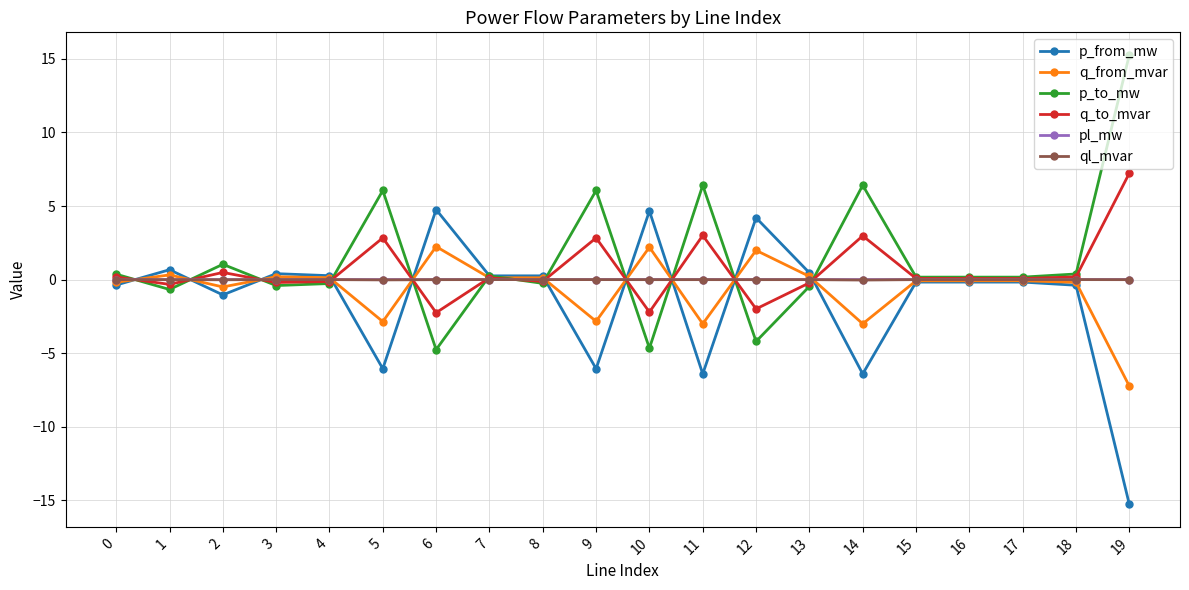

True or false: p_to_mw has more than 1 interior local peaks.

True